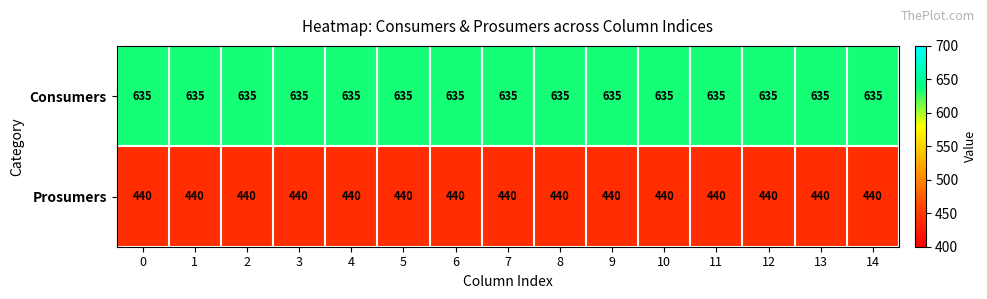

Rank the series by their maximum value, from lowest to highest.

Prosumers, Consumers